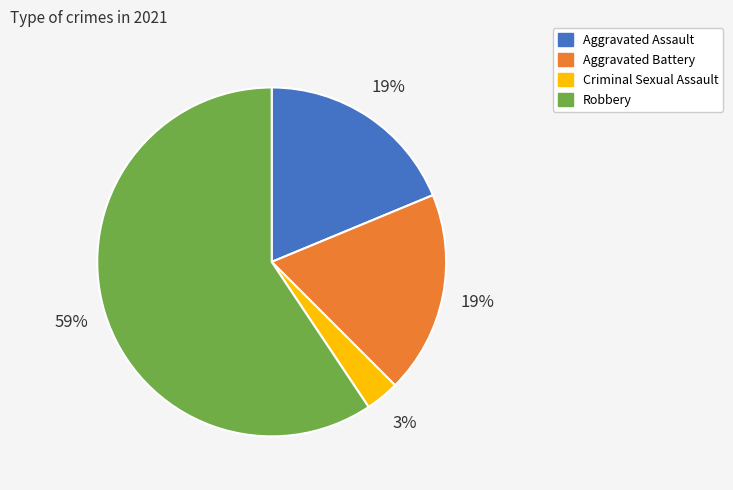

Is there any slice that represents more than half of the pie?

Yes